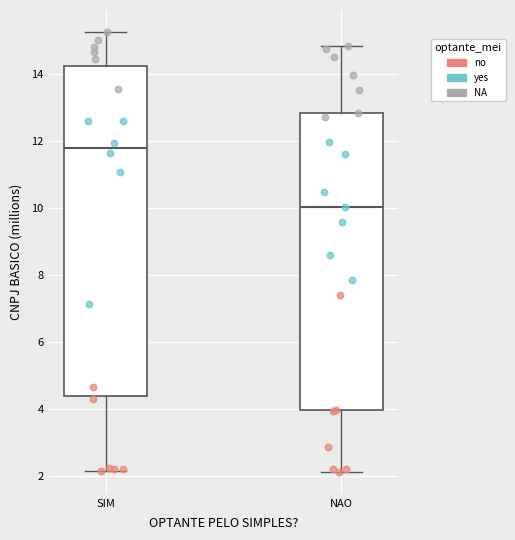

Where does the lower whisker of the box for SIM end on the y-axis? The values are not printed on the chart, so give them approximately, as read against the axis.

2.2